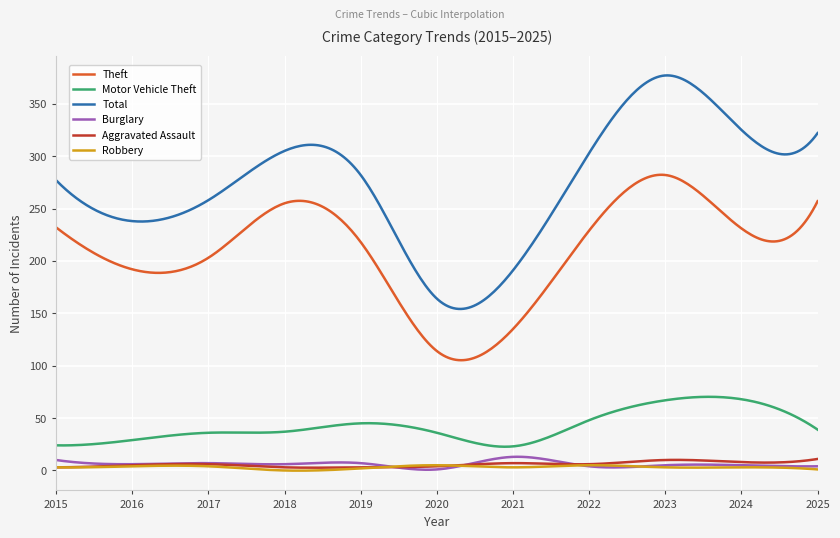

What is the average value of the Aggravated Assault series?

5.8